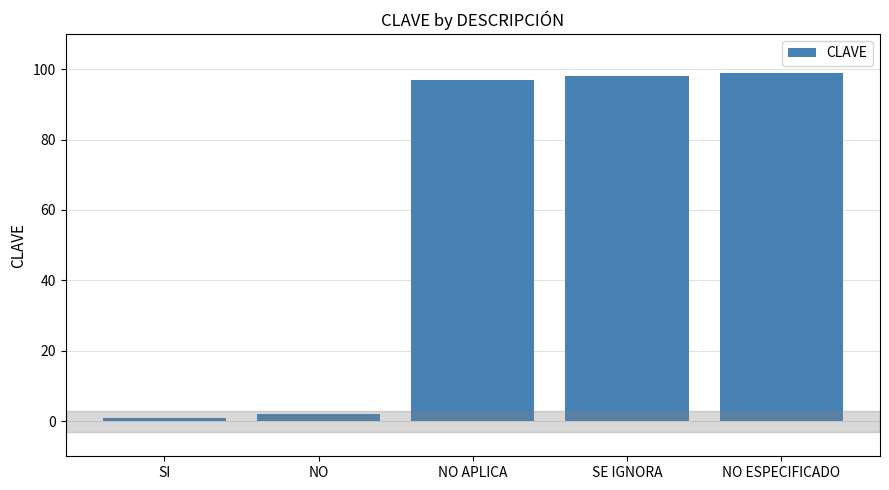

Reading left to right, list all the values displayed in this chart.

1	2	97	98	99